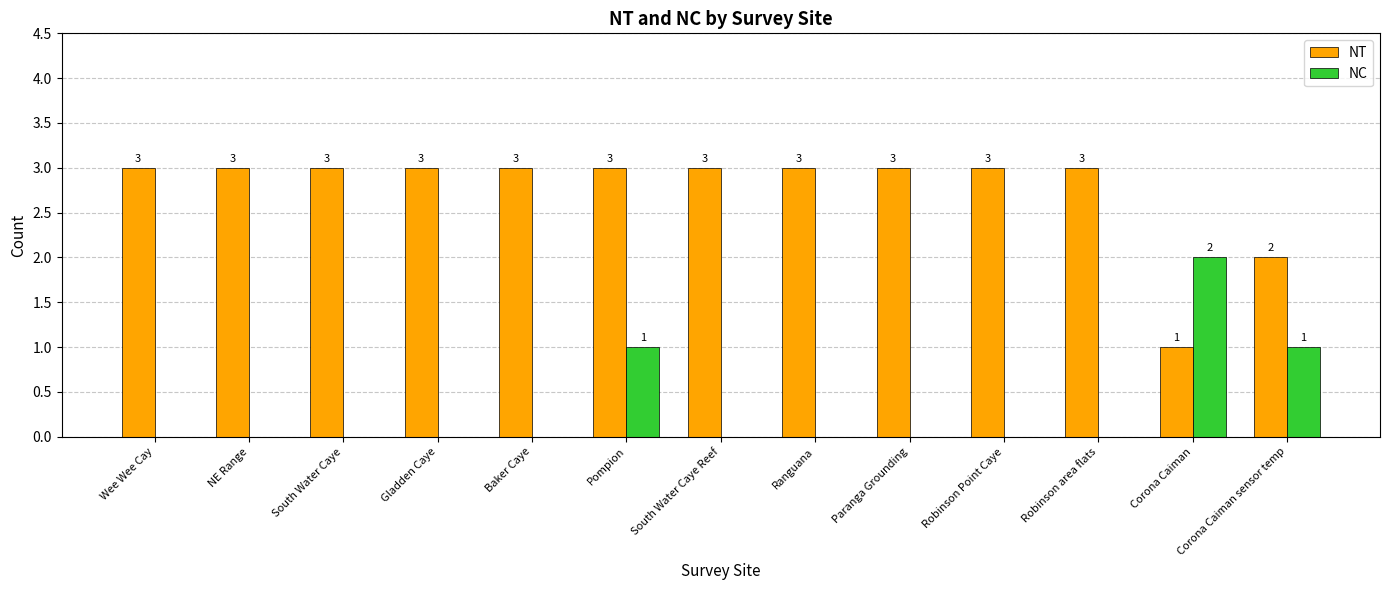

Which series has the largest total across all categories?

NT